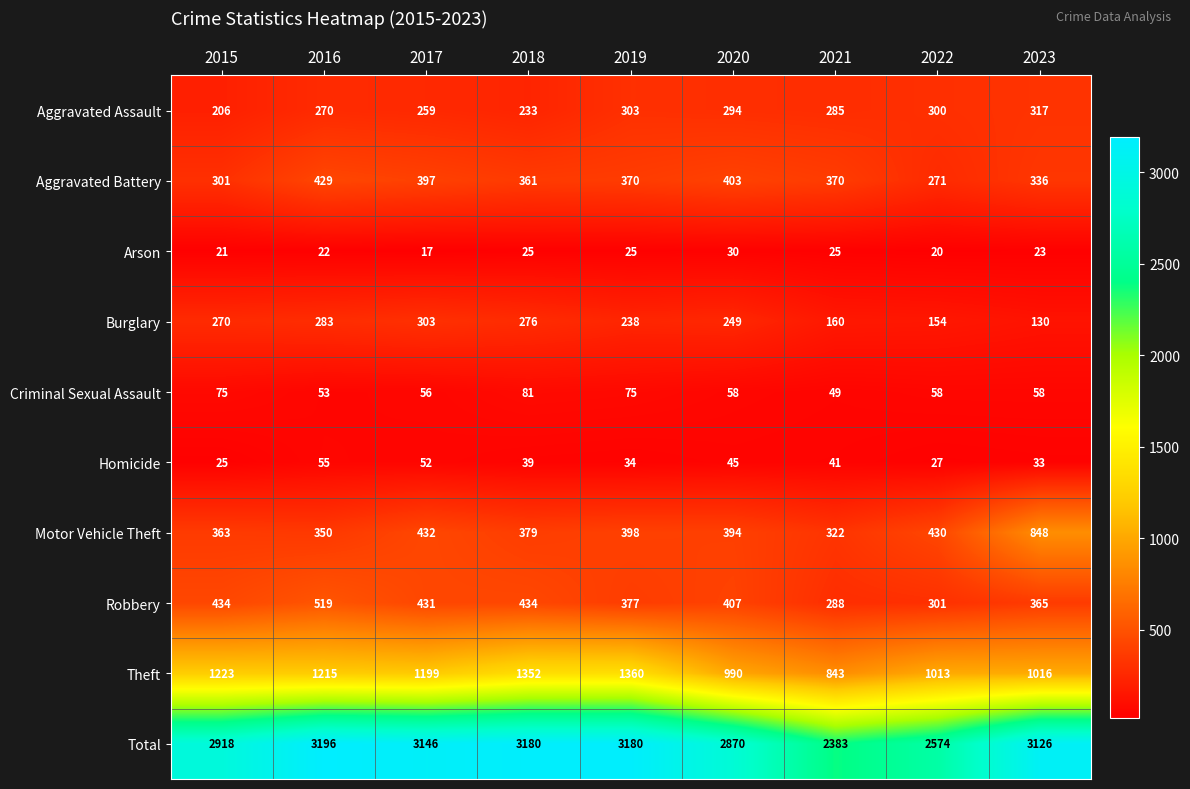

Which series has the widest spread of values?

Total